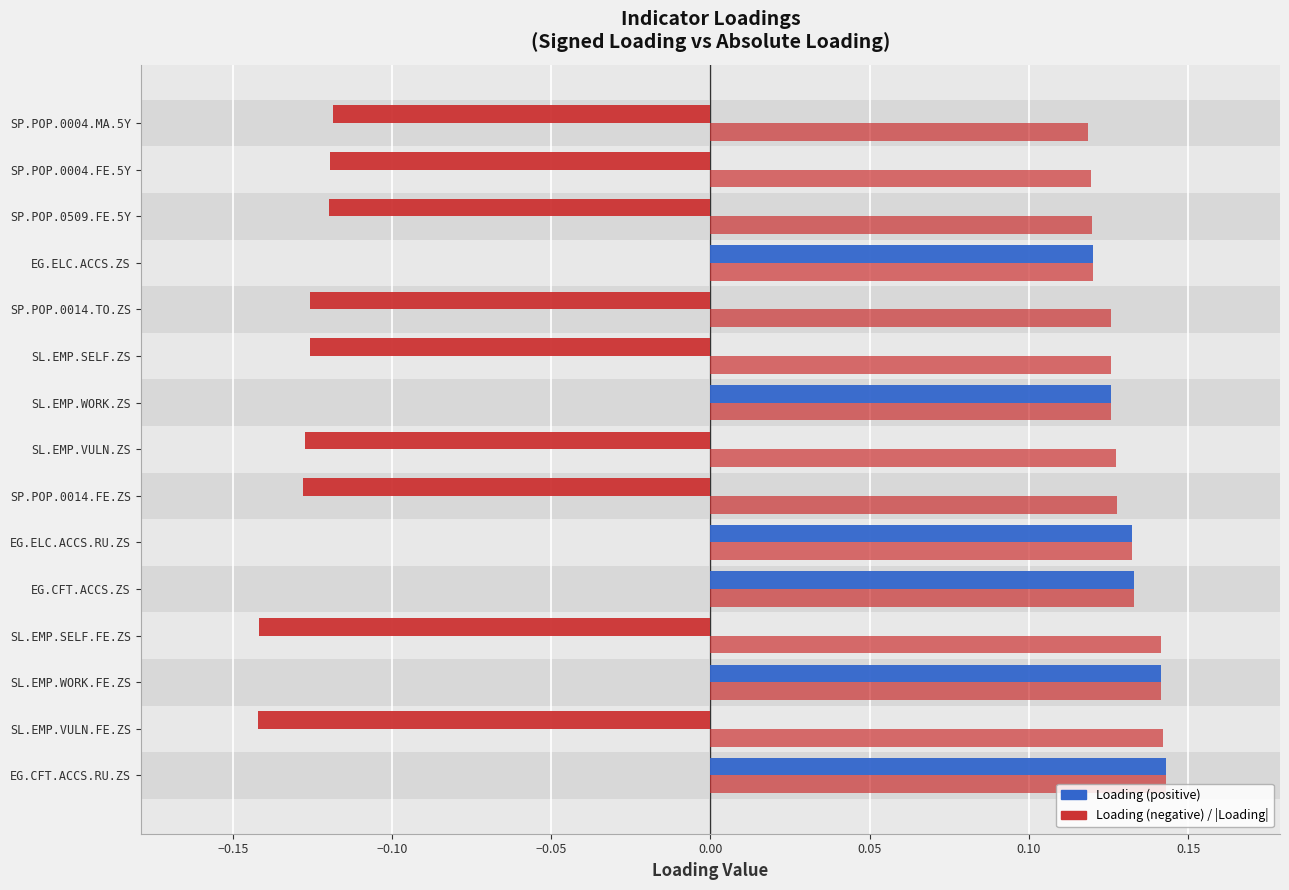

Reading right to left, transcribe all the data shown in this chart.

Loading: -0.1	-0.1	-0.1	0.1	-0.1	-0.1	0.1	-0.1	-0.1	0.1	0.1	-0.1	0.1	-0.1	0.1
|Loading|: 0.1	0.1	0.1	0.1	0.1	0.1	0.1	0.1	0.1	0.1	0.1	0.1	0.1	0.1	0.1